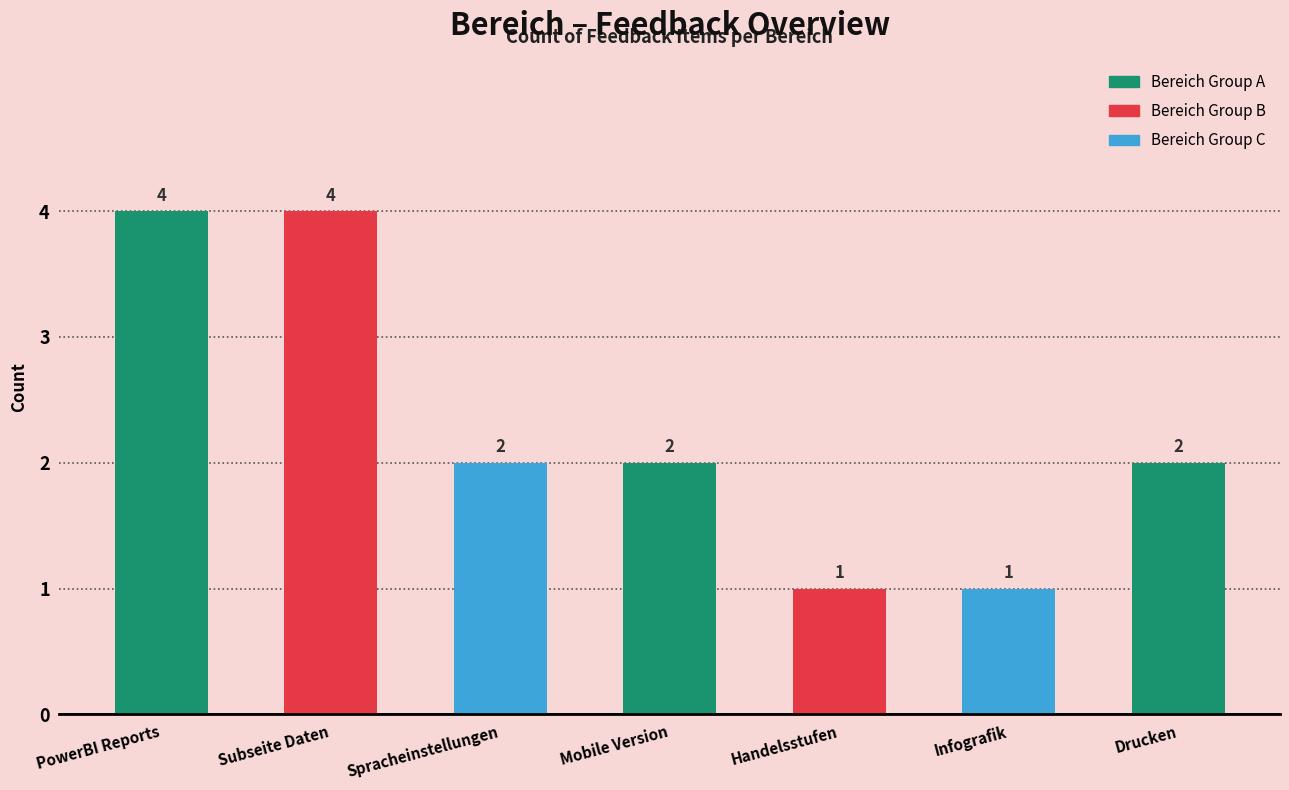

What is the difference between the maximum and second lowest values?

3